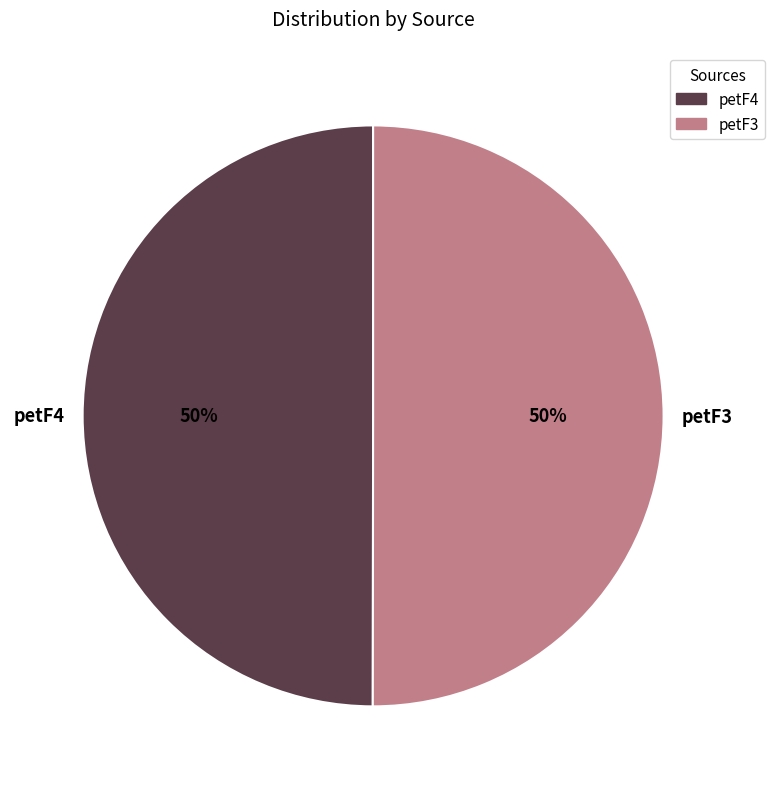

The petF3 slice represents 64% of the pie. True or false?

False